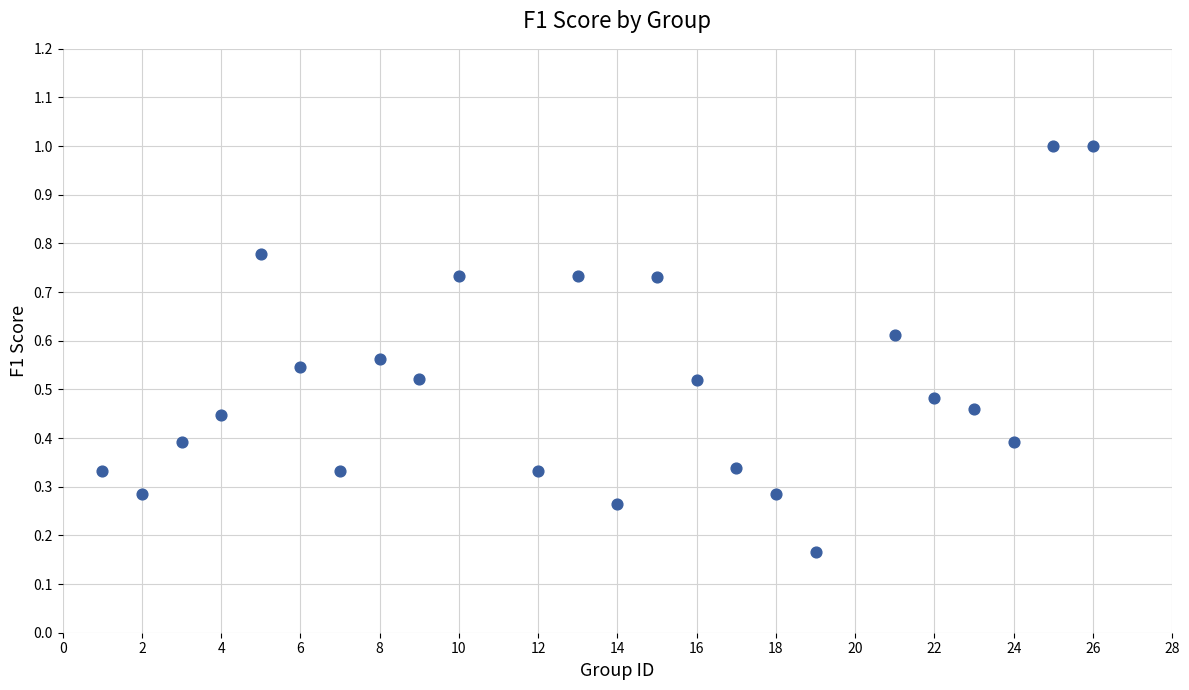

What is the range of X values (max minus min)?

25.0